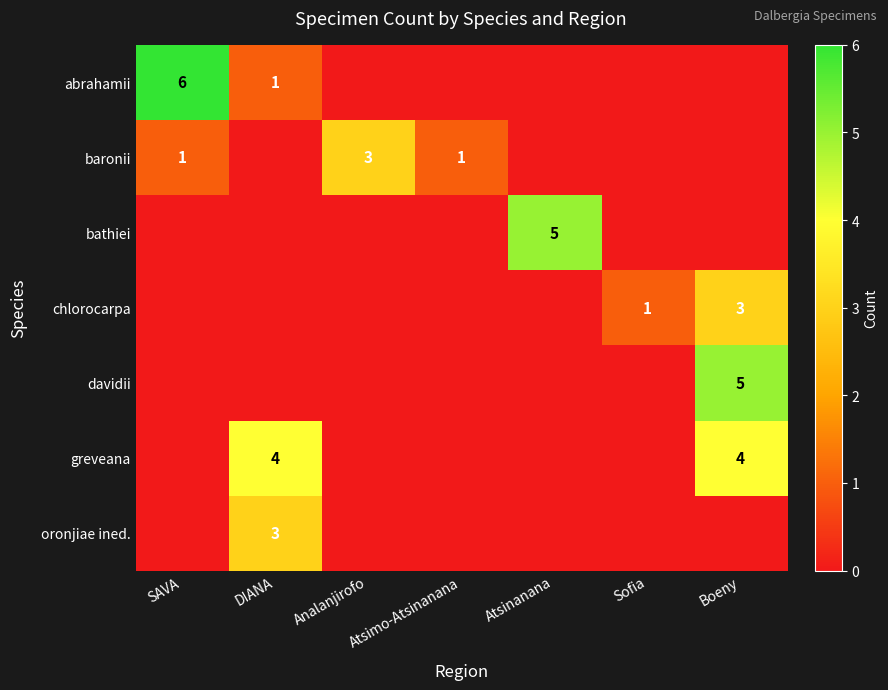

The value of bathiei at Atsinanana is 8. True or false?

False